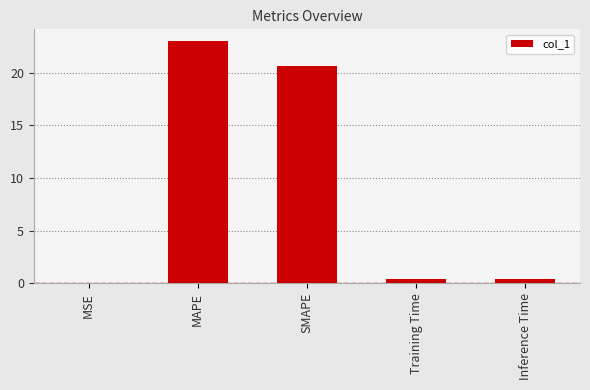

What is the change in value from MAPE to SMAPE?

-2.4